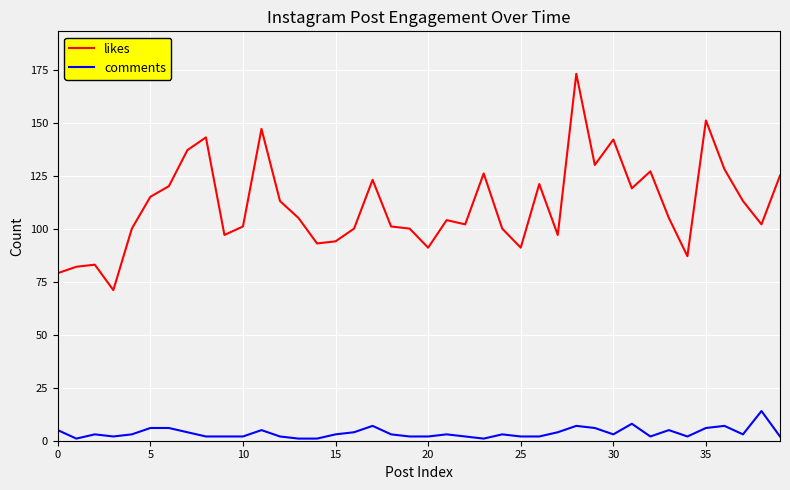

True or false: comments and likes intersect in this chart.

False